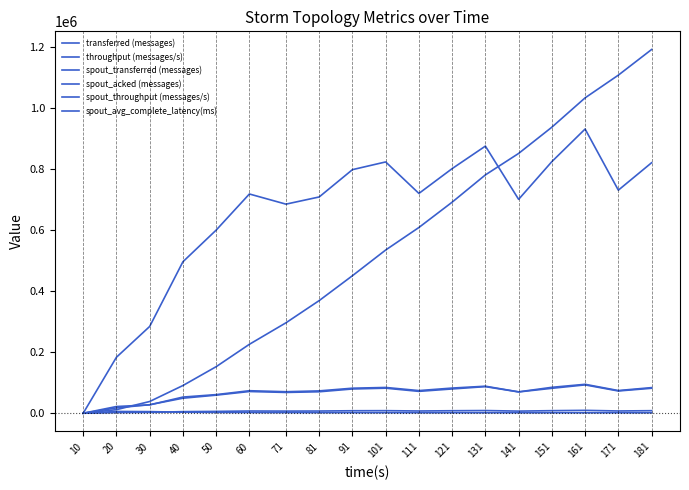

Reading right to left, what are all the values shown in this chart?

transferred (messages): 821700.0	731720.0	932300.0	825380.0	701660.0	876240.0	802440.0	721060.0	824360.0	799040.0	709460.0	685880.0	719200.0	600700.0	496840.0	284640.0	183640.0	0.0
throughput (messages/s): 81924.0	72996.0	92988.0	81785.0	69865.0	87266.0	79654.0	71740.0	82156.0	79561.0	70403.0	68233.0	71250.0	59334.0	49323.0	27944.0	17542.0	0.0
spout_transferred (messages): 84040.0	74440.0	94900.0	85040.0	70140.0	88640.0	82580.0	74300.0	84560.0	82120.0	73320.0	70580.0	73860.0	61080.0	53060.0	27480.0	22000.0	0.0
spout_acked (messages): 1193120.0	1109060.0	1034540.0	938340.0	852240.0	781820.0	692400.0	609340.0	535440.0	451120.0	369540.0	296680.0	226140.0	152700.0	90880.0	38500.0	11760.0	0.0
spout_throughput (messages/s): 8378.0	7426.0	9465.0	8426.0	6983.0	8827.0	8197.0	7392.0	8427.0	8176.0	7275.0	7021.0	7317.0	6033.0	5267.0	2697.0	2101.0	0.0
spout_avg_complete_latency(ms): 1577.0	1596.9	1611.2	1644.8	1684.2	1702.0	1734.6	1795.1	1856.2	1923.3	2026.8	2192.7	2395.7	2719.8	3399.7	5300.9	5817.2	0.0